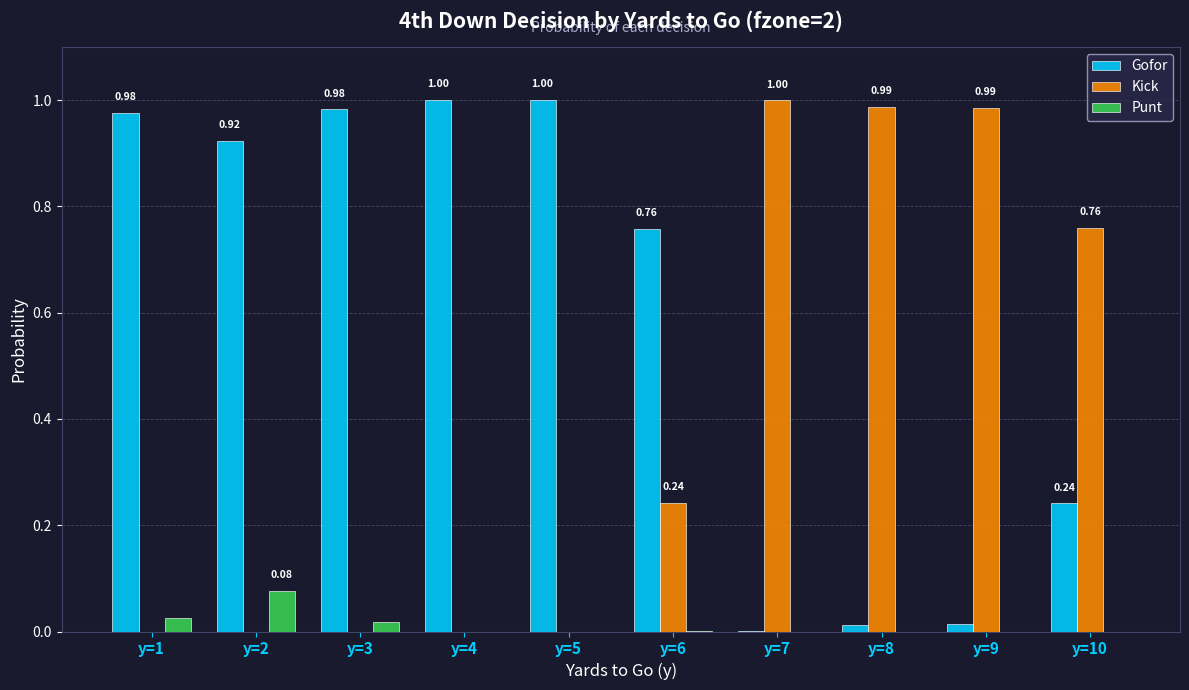

Are the bars horizontal?

No